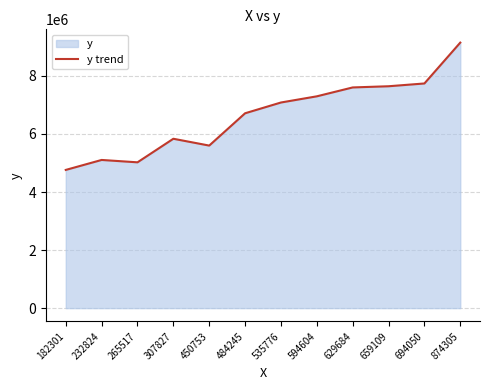

How many points are lower than both their immediate neighbors (excluding endpoints)?

2